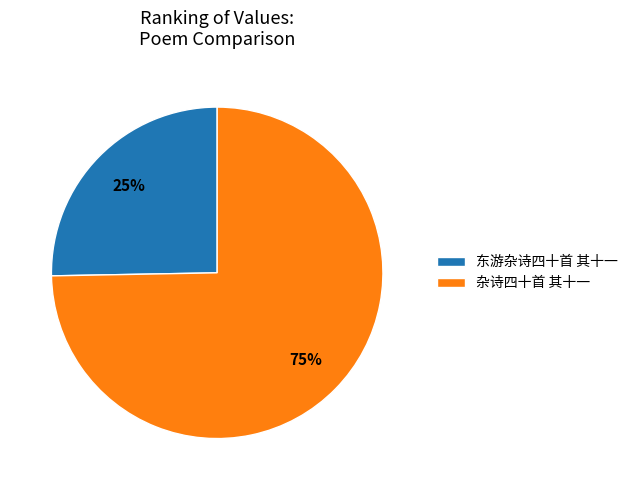

What is the smallest slice in the pie chart?

东游杂诗四十首 其十一